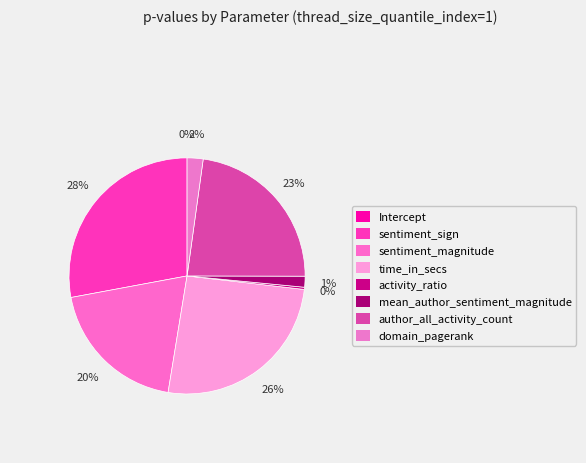

What percentage is NOT represented by domain_pagerank?

97.8%